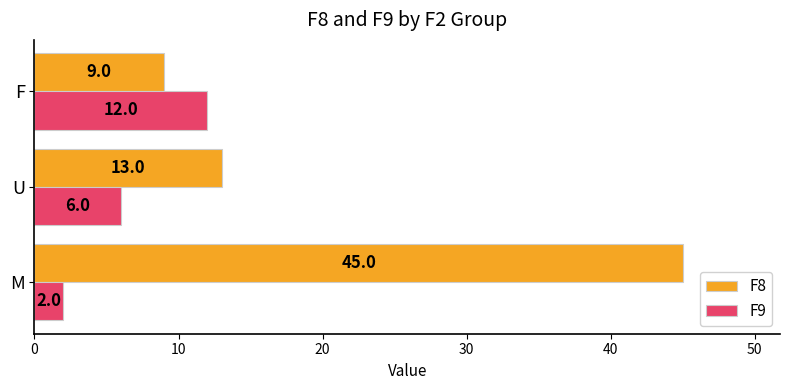

How many data points in F8 are less than 13?

1